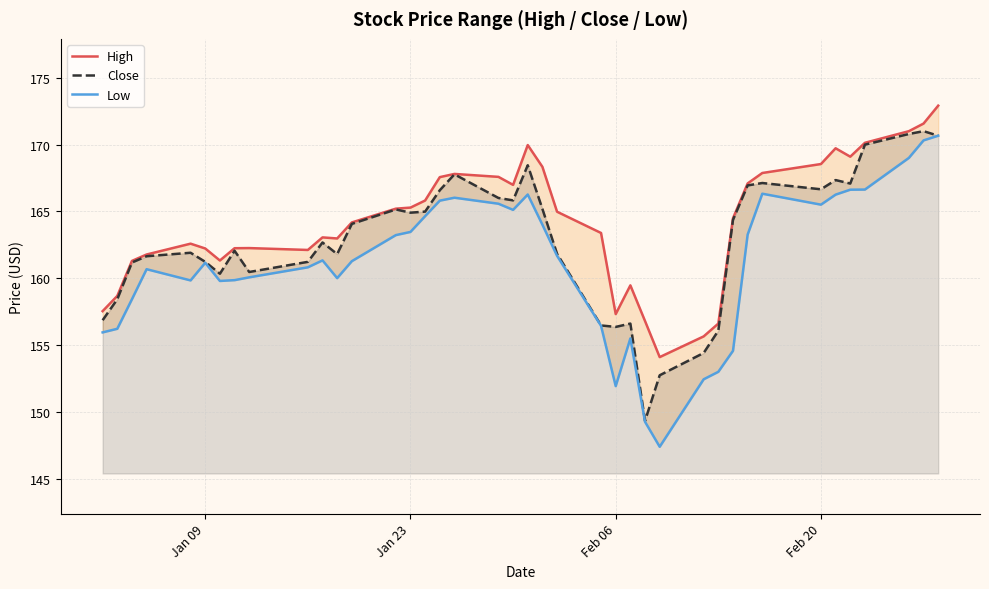

At Feb 20, list the series in order from largest to smallest.

High, Close, Low